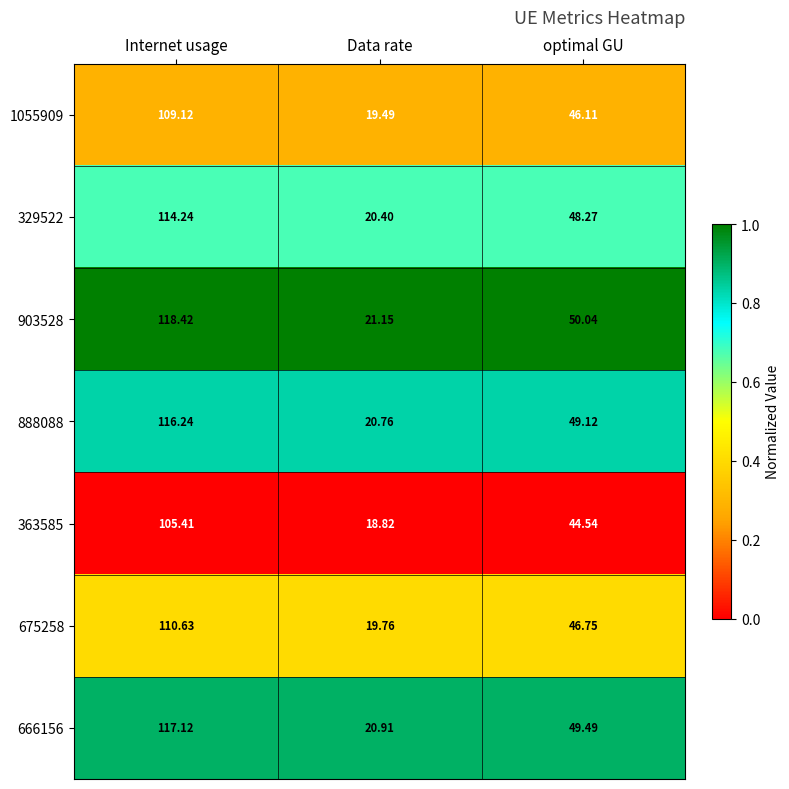

List the series in order of their peak value, lowest first.

363585, 1055909, 675258, 329522, 888088, 666156, 903528